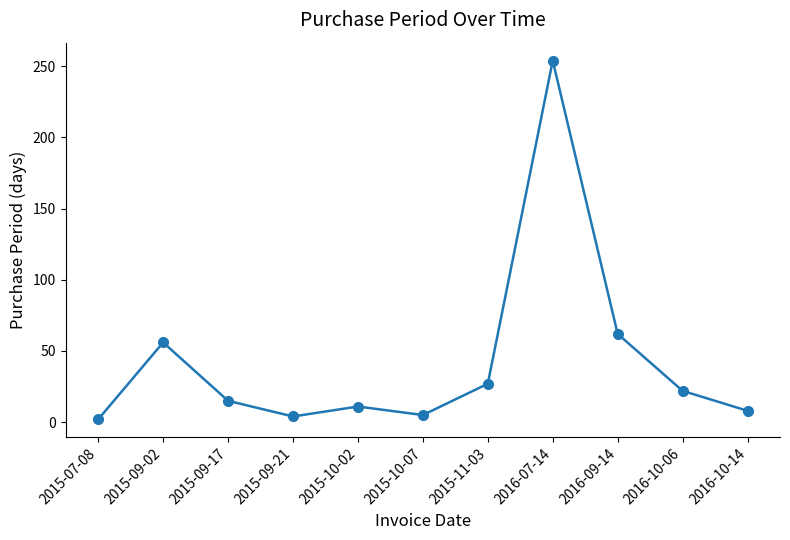

How many points are lower than both their immediate neighbors (excluding endpoints)?

2